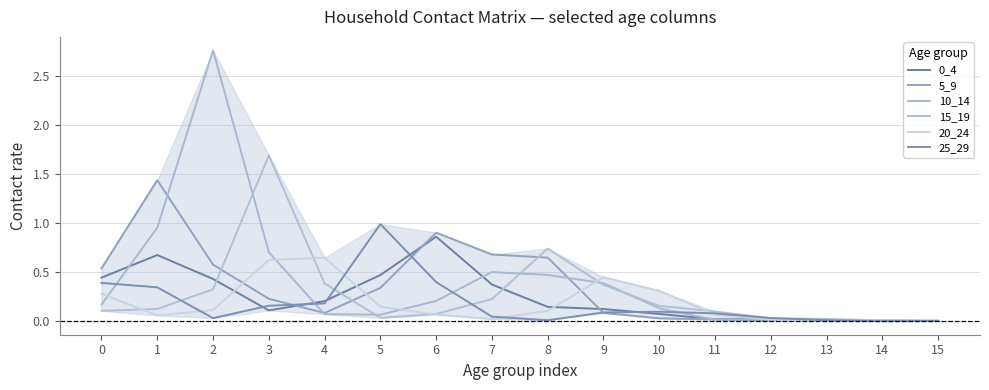

How many lines are shown in the chart?

6